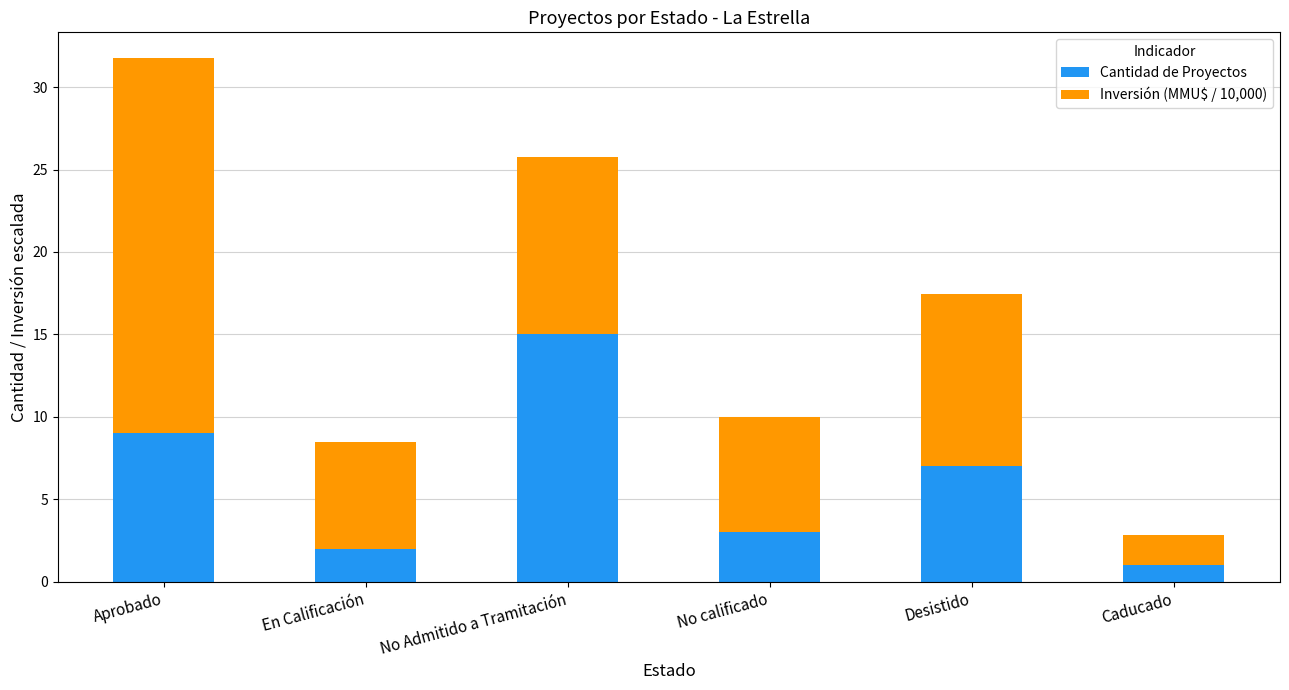

List the labels in order of Cantidad de Proyectos value, smallest first.

Caducado, En Calificación, No calificado, Desistido, Aprobado, No Admitido a Tramitación